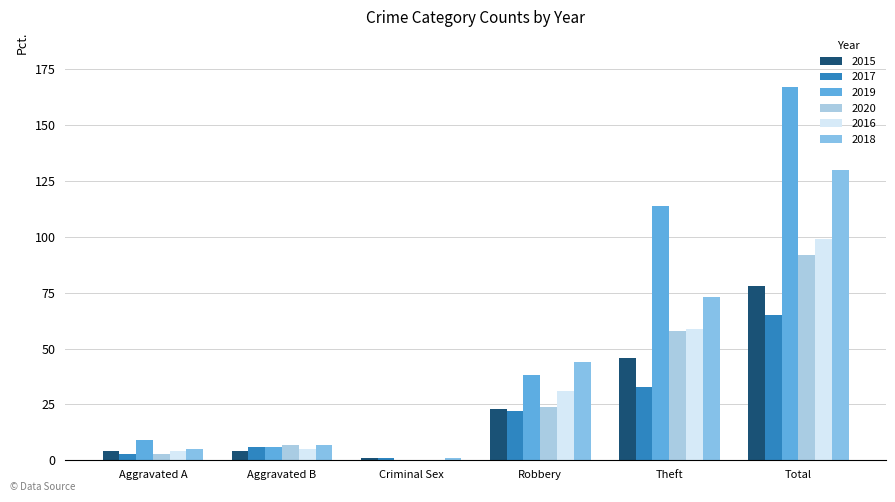

Does the chart contain stacked bars?

No